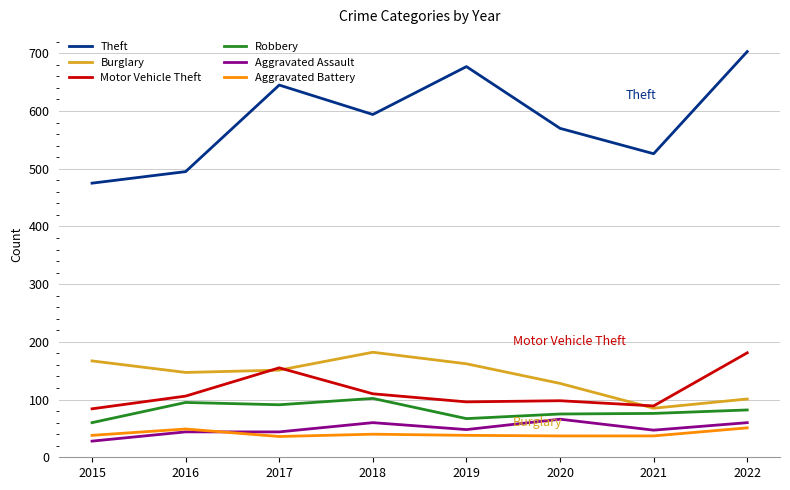

What is the difference between the maximum and minimum values in the Robbery series?

42